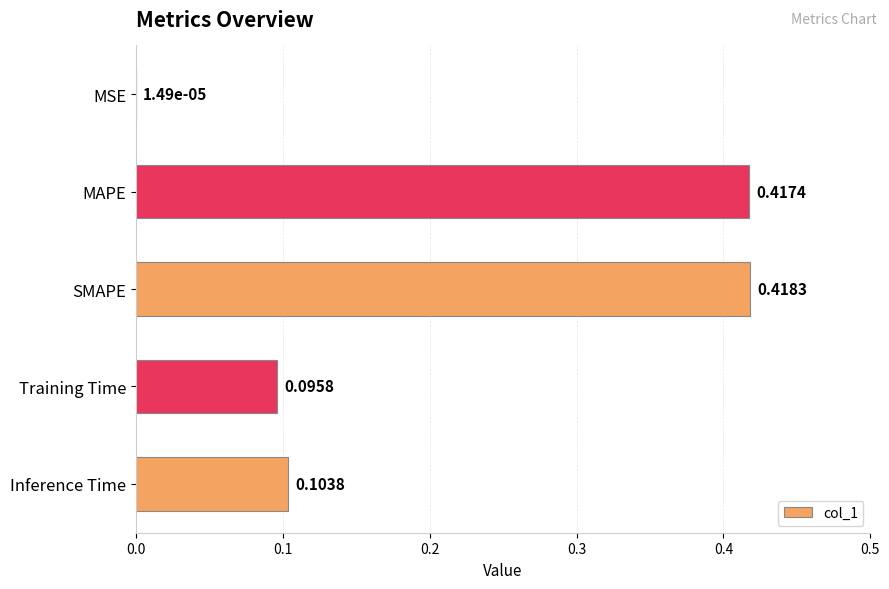

What is the sum of the values at MAPE and Training Time?

0.5